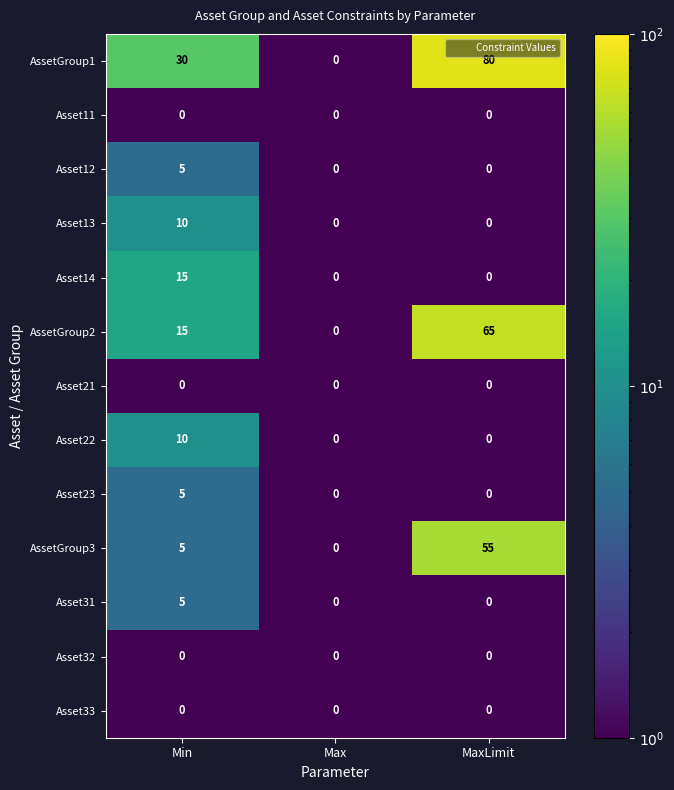

What is the total value across all series at MaxLimit?

200